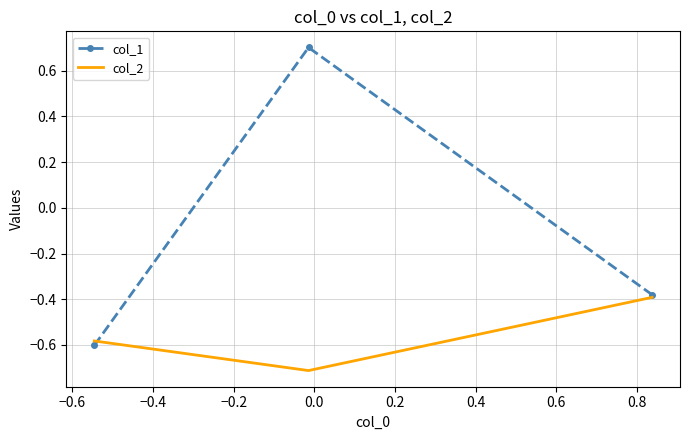

Which series has the largest total across all categories?

col_1